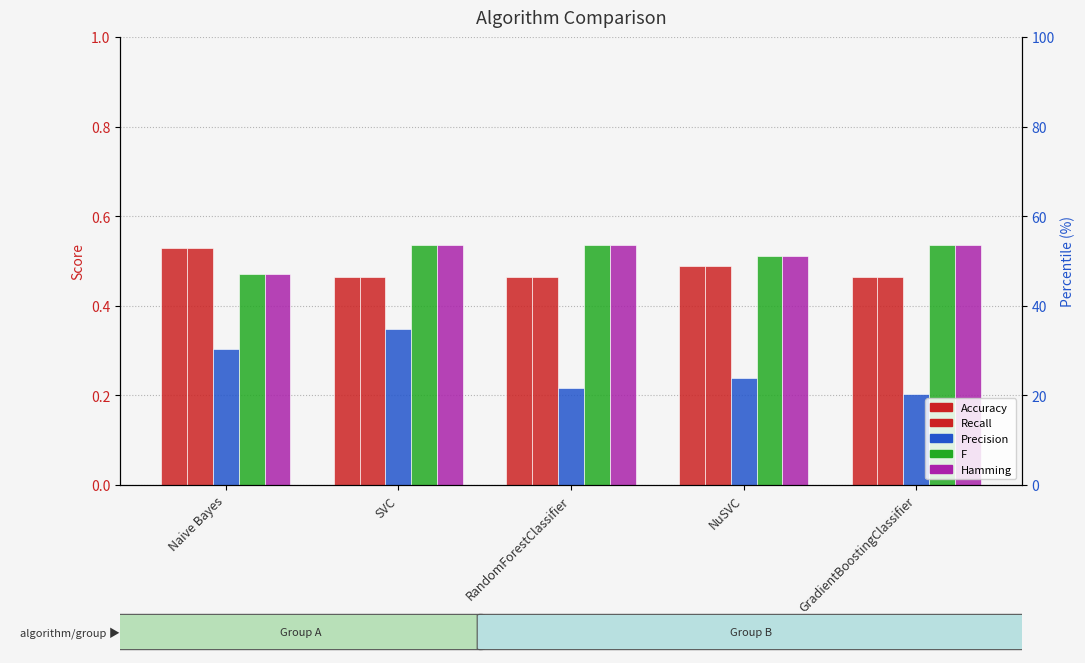

How many bars are there in total?

25